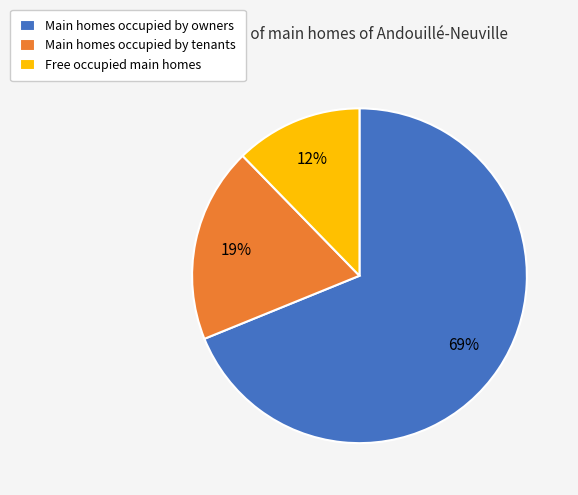

To the nearest percent, what portion does Free occupied main homes represent?

12%